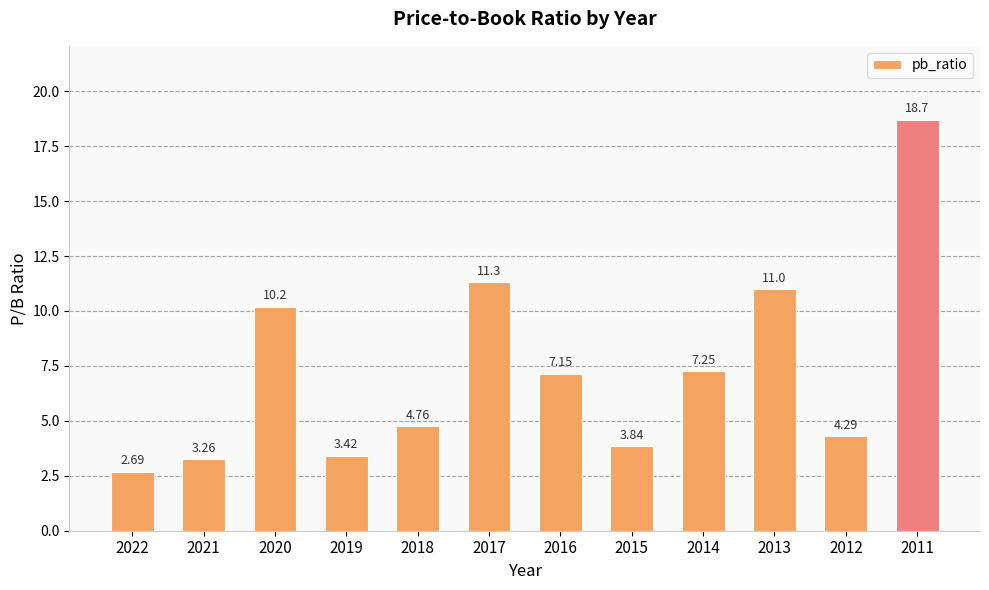

How many values are below 7?

6